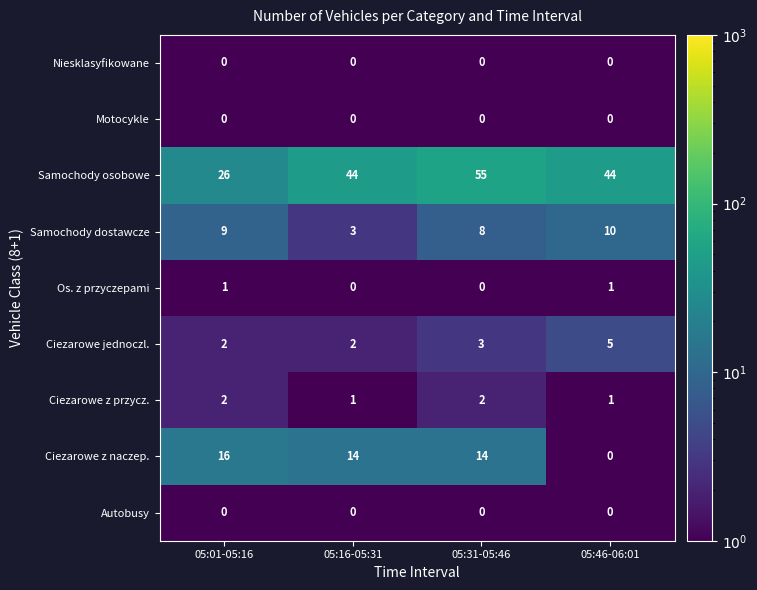

What is the greatest value displayed?

55